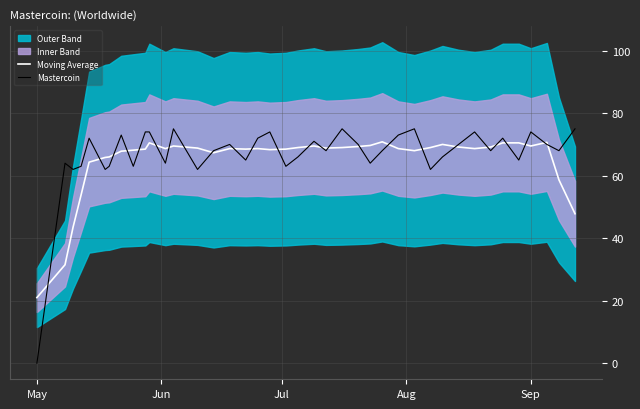

Which label corresponds to the smallest value in the chart?

May